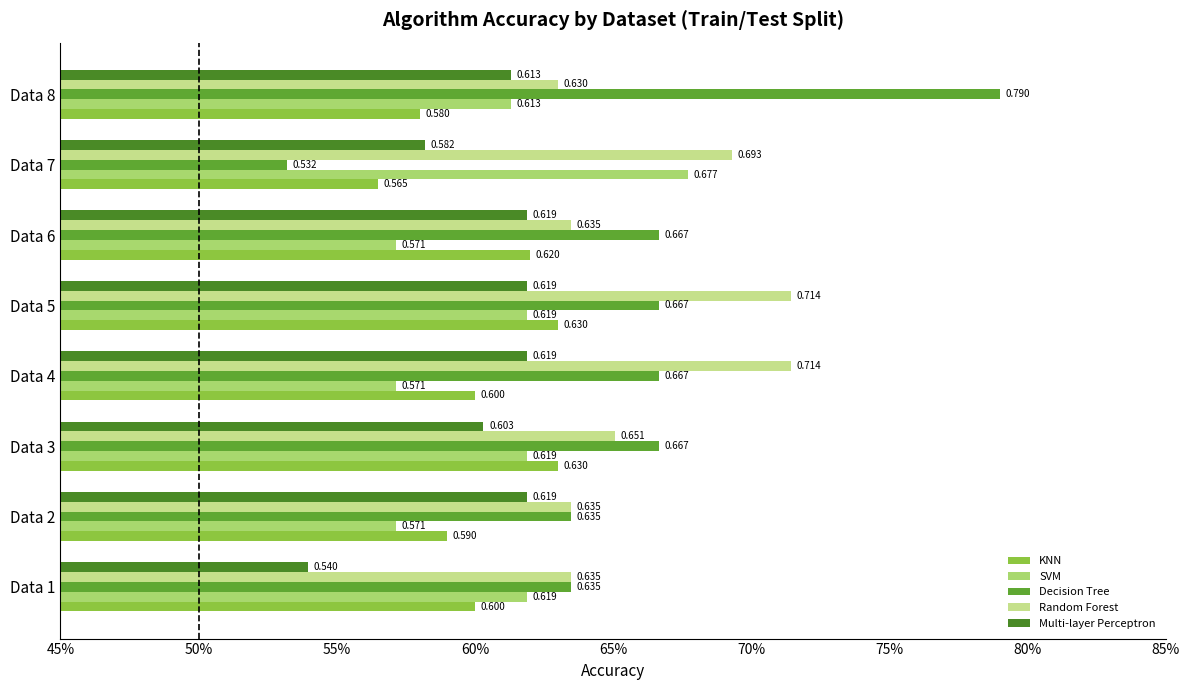

At which category does the chart reach its minimum across all series?

Data 7